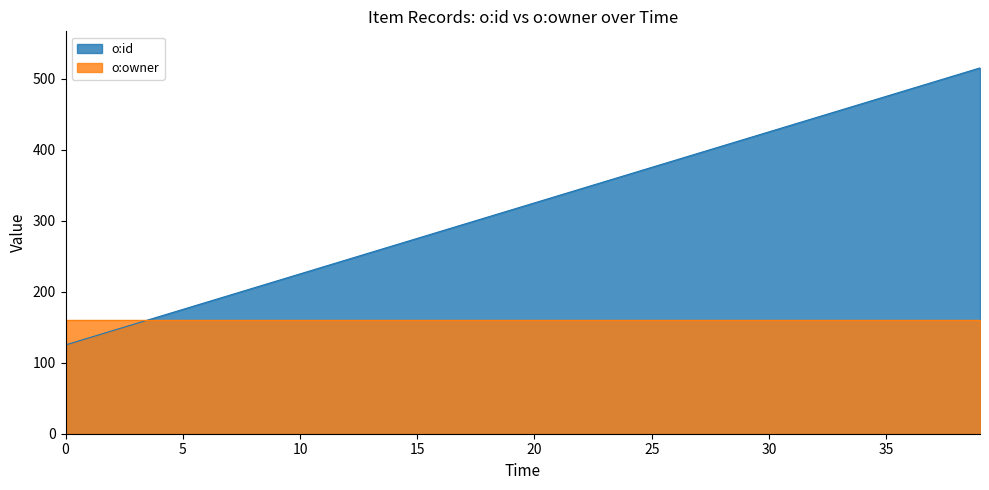

What are all the series names shown in the legend?

o:id (line), o:owner (line)